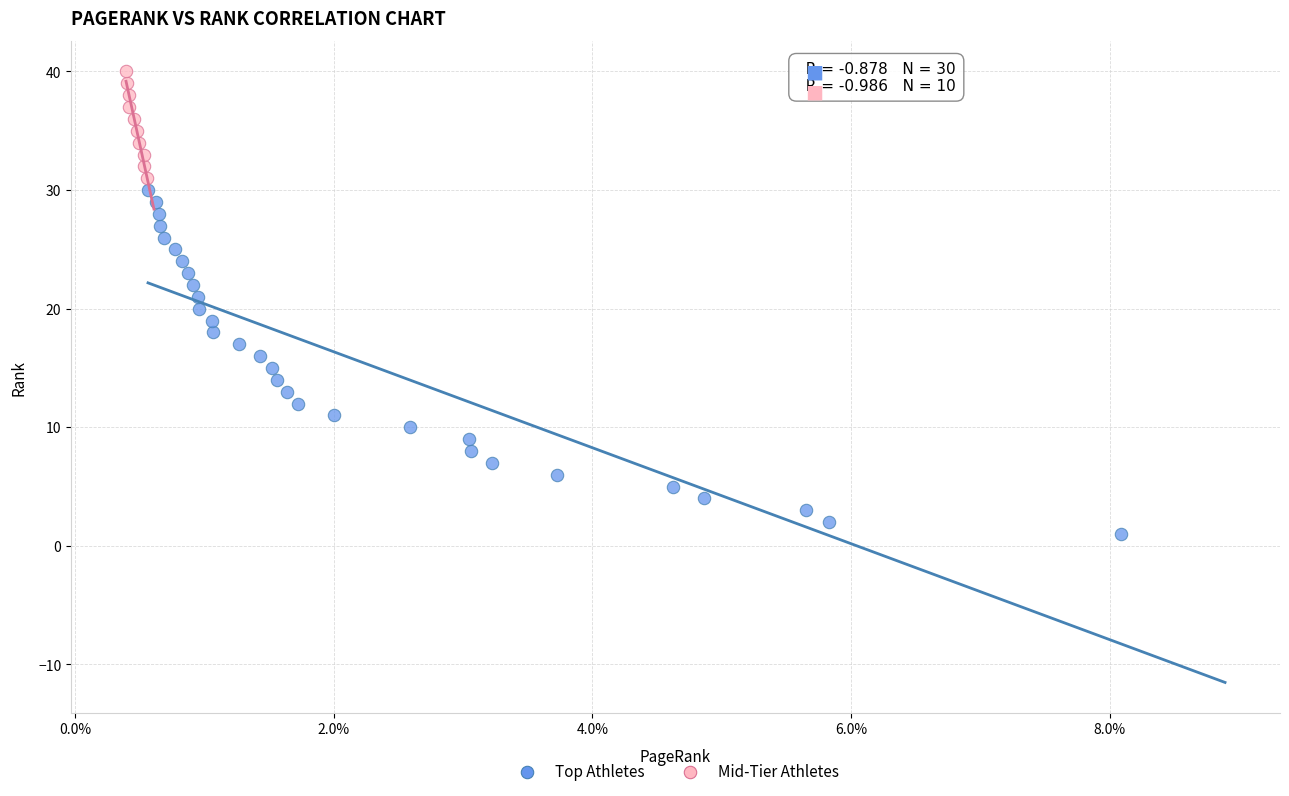

Which series has the widest spread of Y values?

Top Athletes